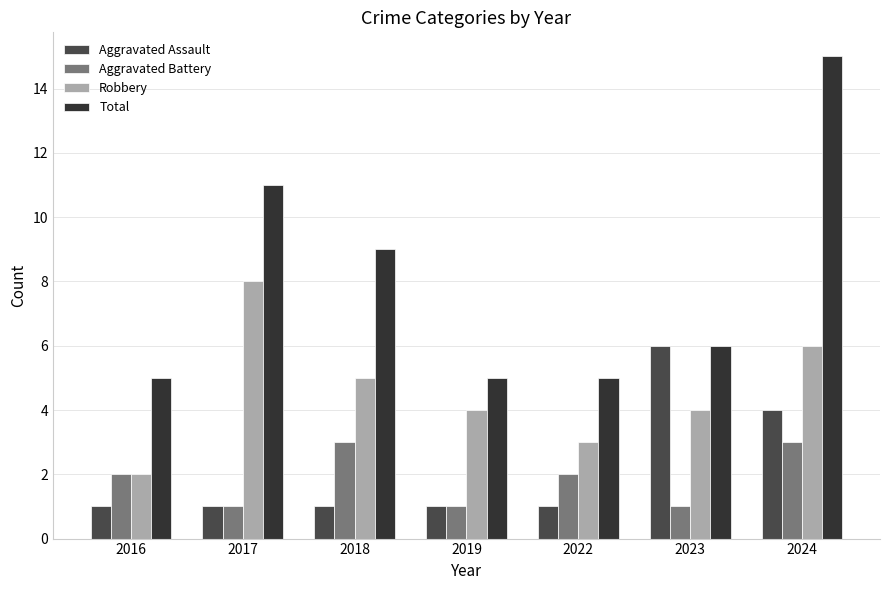

What is the sum of all Total values?

56